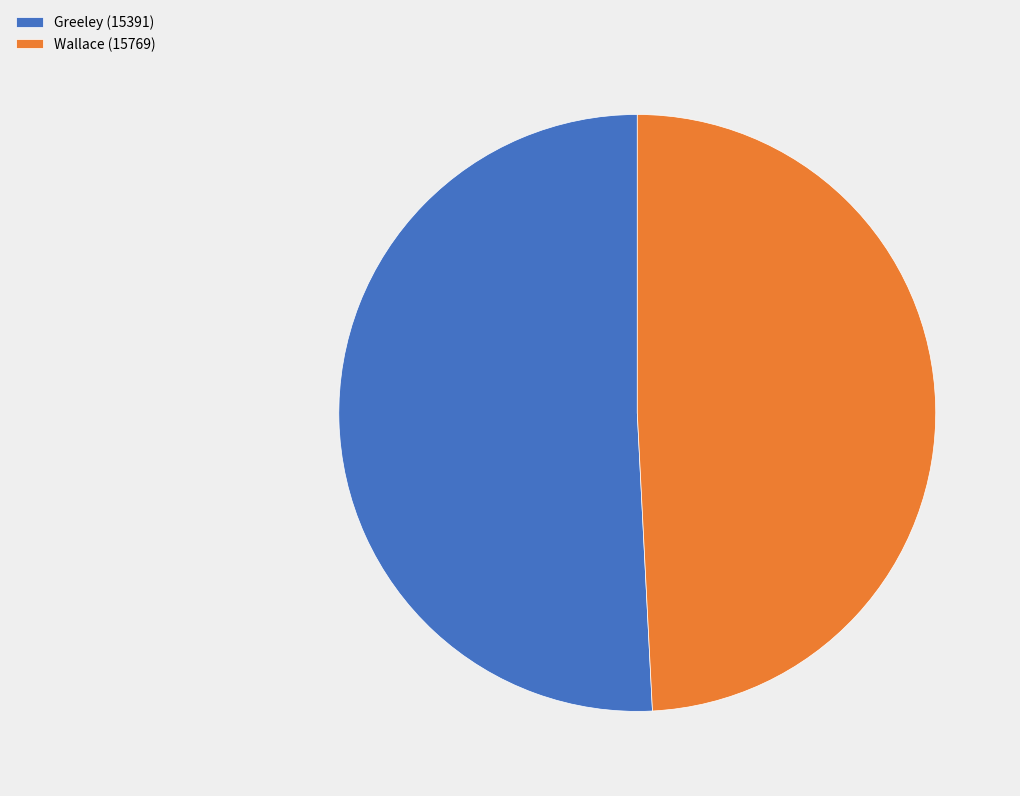

What is the ratio of the value at Wallace (15769) to the value at Greeley (15391)?

1.0